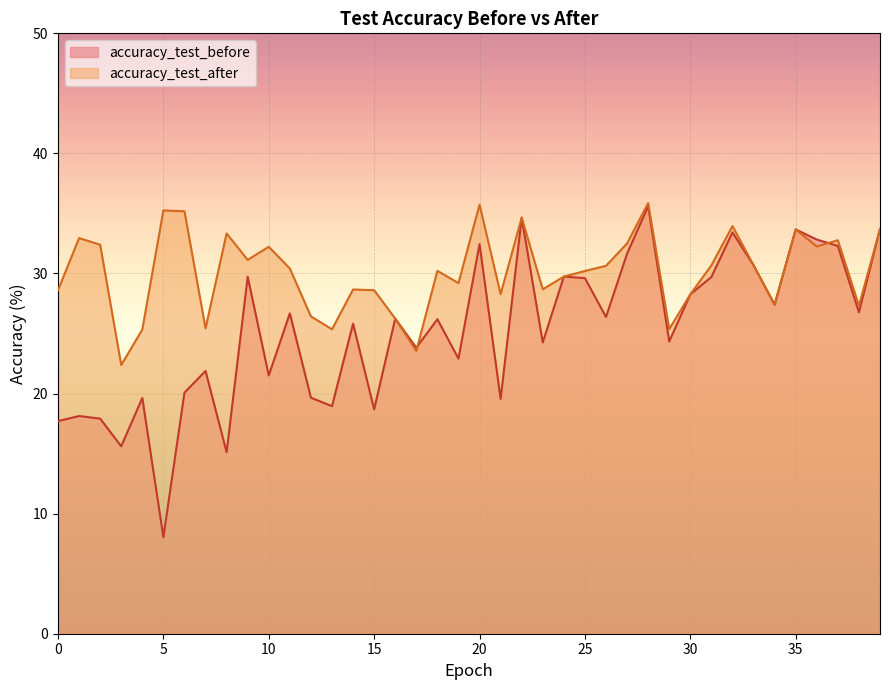

What is the minimum value for accuracy_test_before?

8.0